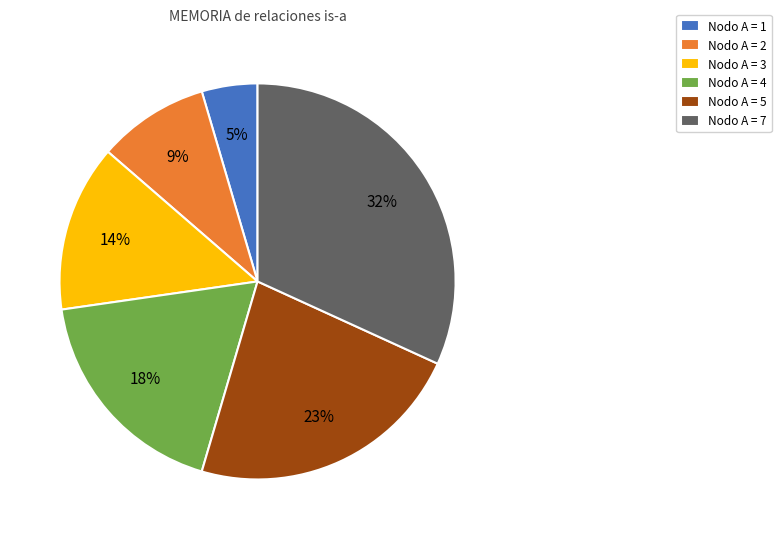

Which has a higher value, Nodo A = 4 or Nodo A = 7?

Nodo A = 7